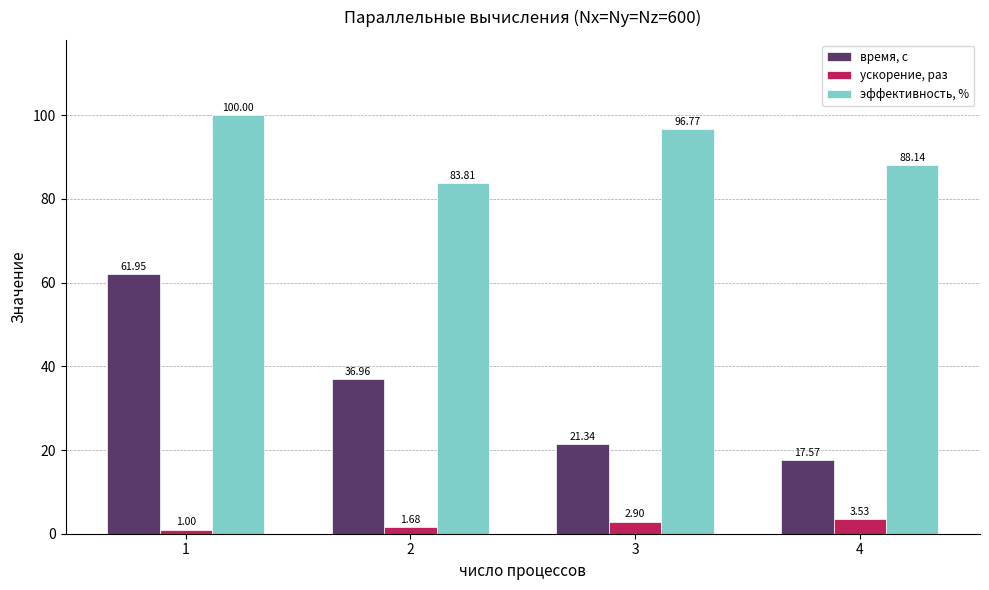

At which label does эффективность, % first exceed 96?

1